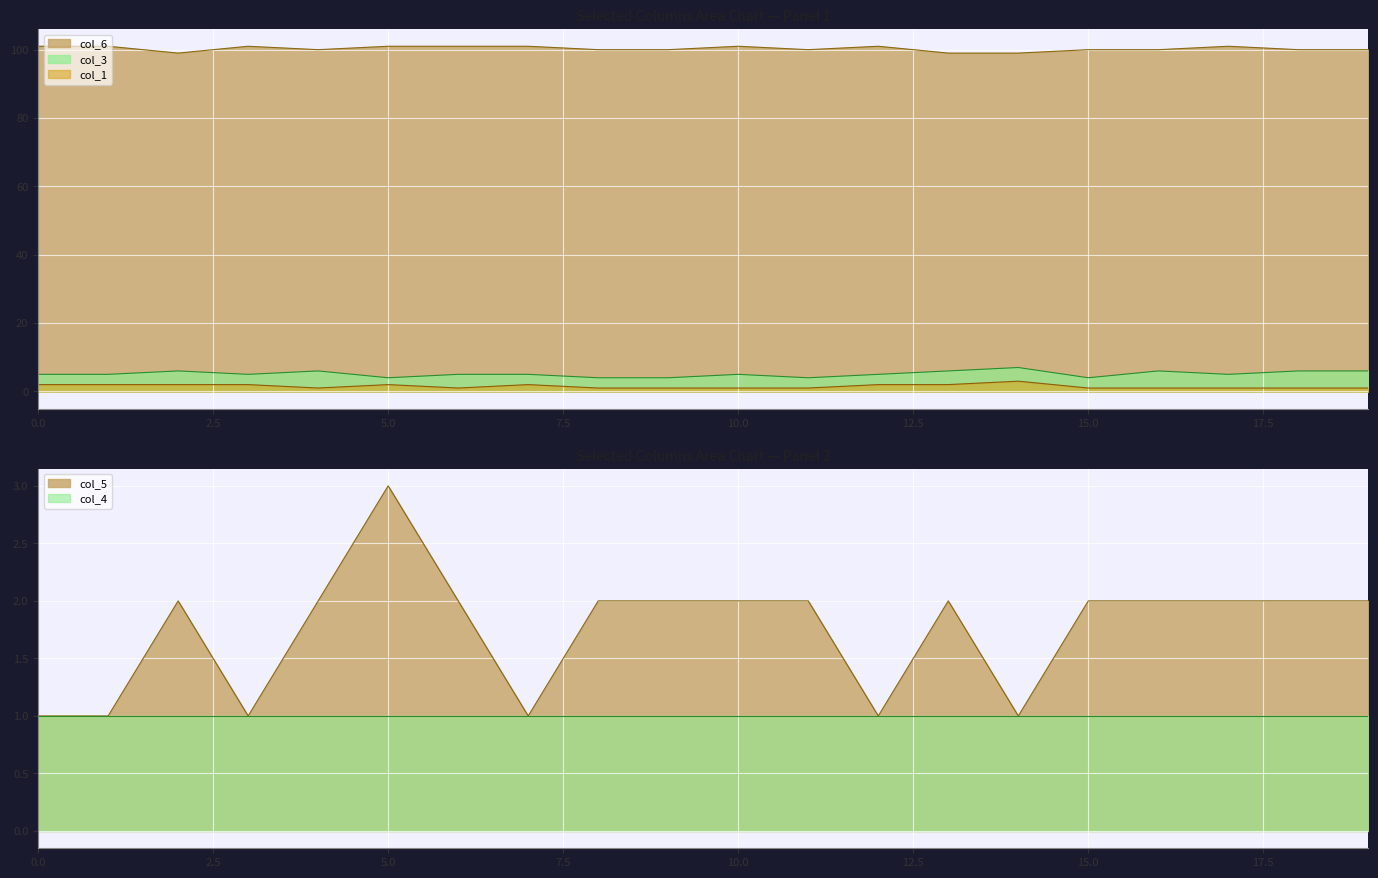

What is the average value of the col_1 series?

2